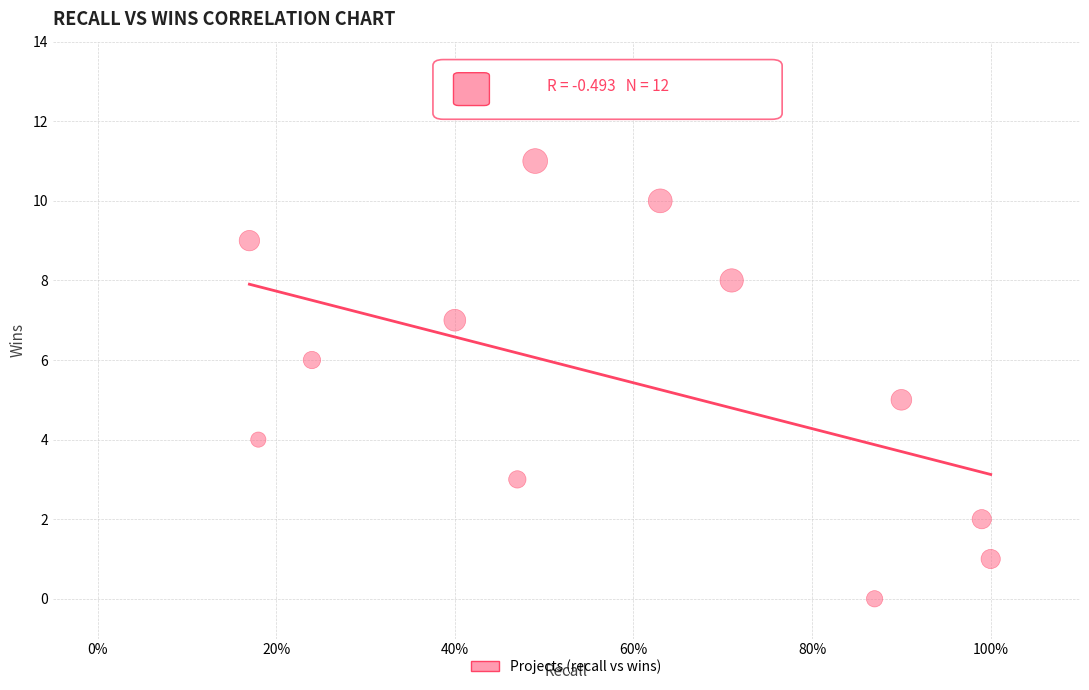

What is the range of Y values (max minus min)?

11